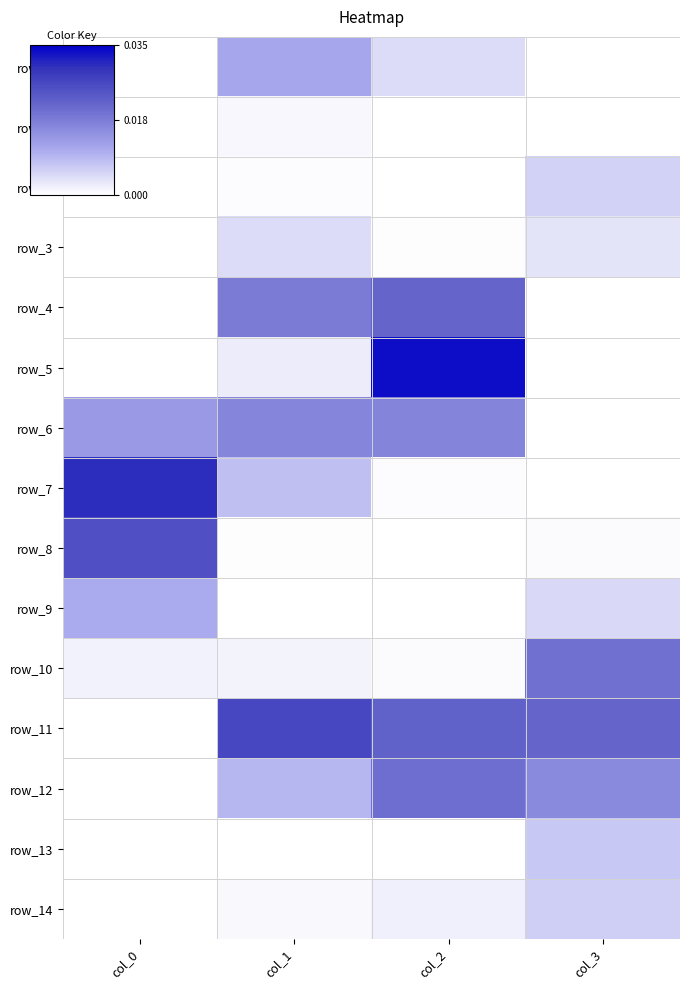

Rank the series at col_2 from lowest to highest value.

row_1, row_2, row_9, row_8, row_13, row_3, row_7, row_10, row_14, row_0, row_6, row_12, row_4, row_11, row_5